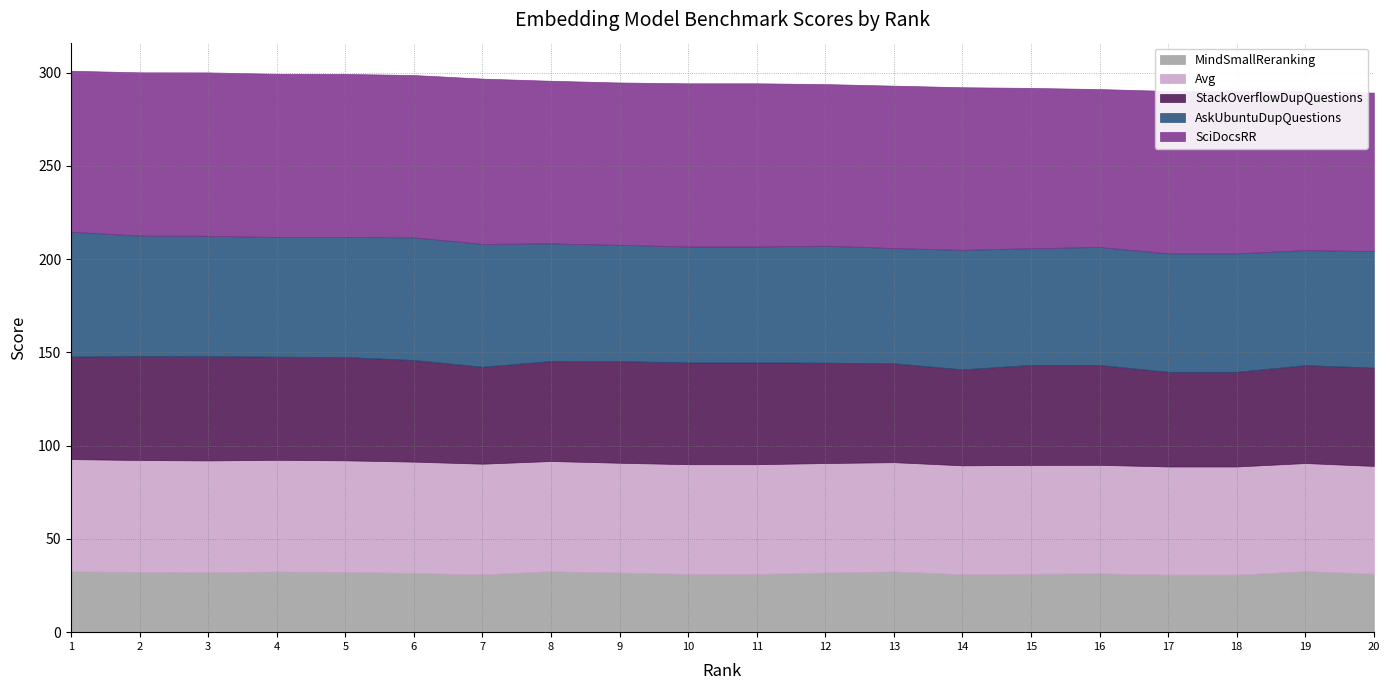

What is the minimum value shown in the chart?

30.8